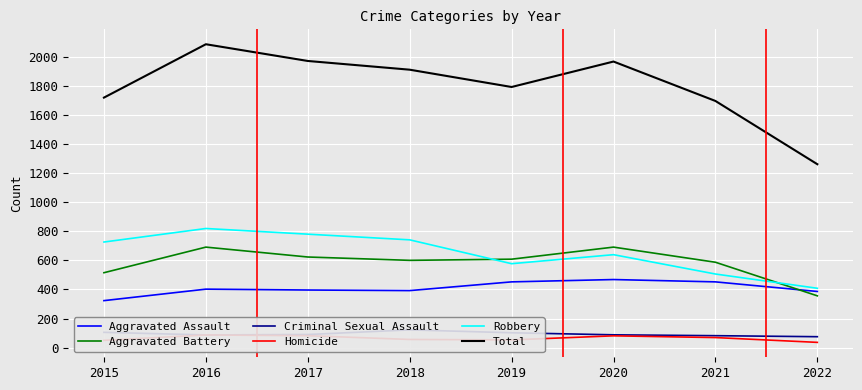

Between 2016 and 2020, which is larger?

2020